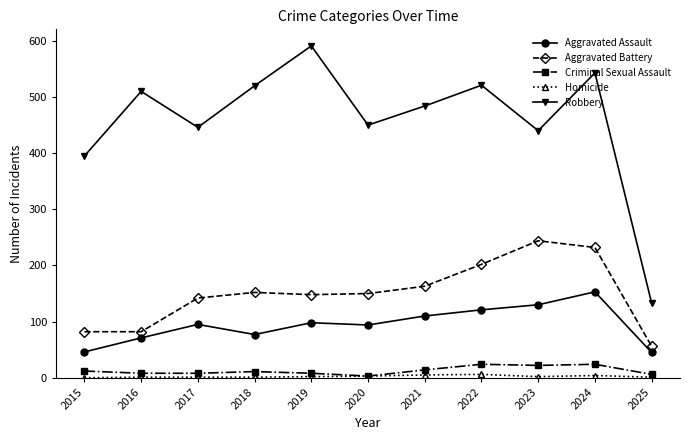

Is this an area chart (filled region under the line)?

No